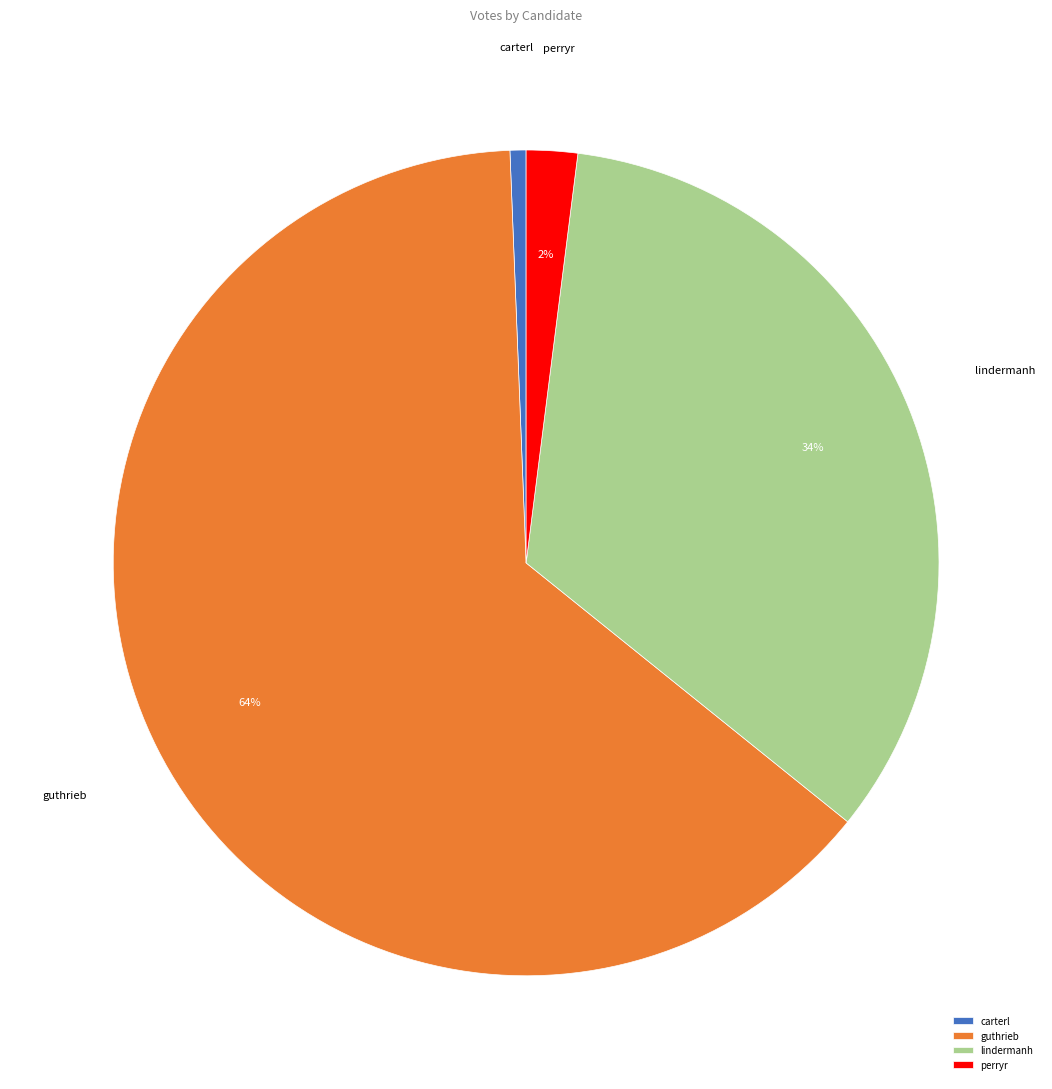

The lindermanh slice represents 34% of the pie. True or false?

True